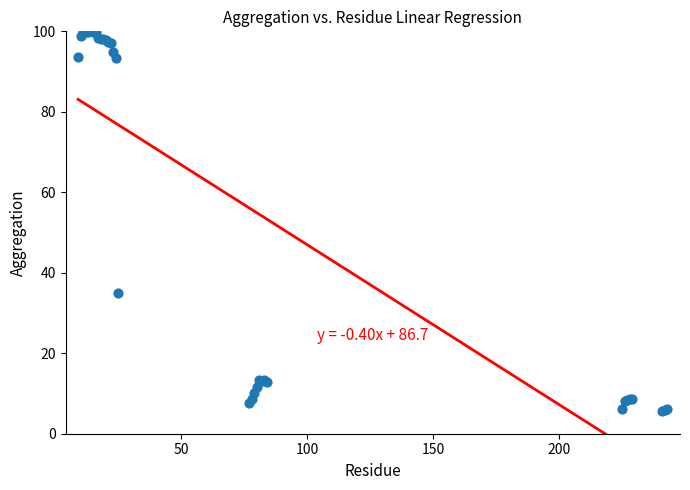

What Y value in the scatter plot is closest to 52?

35.1